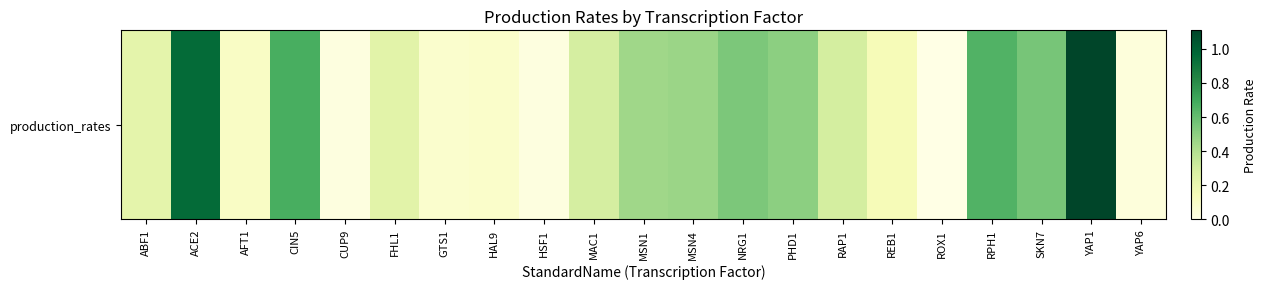

What is the change in value from CIN5 to MAC1?

-0.4